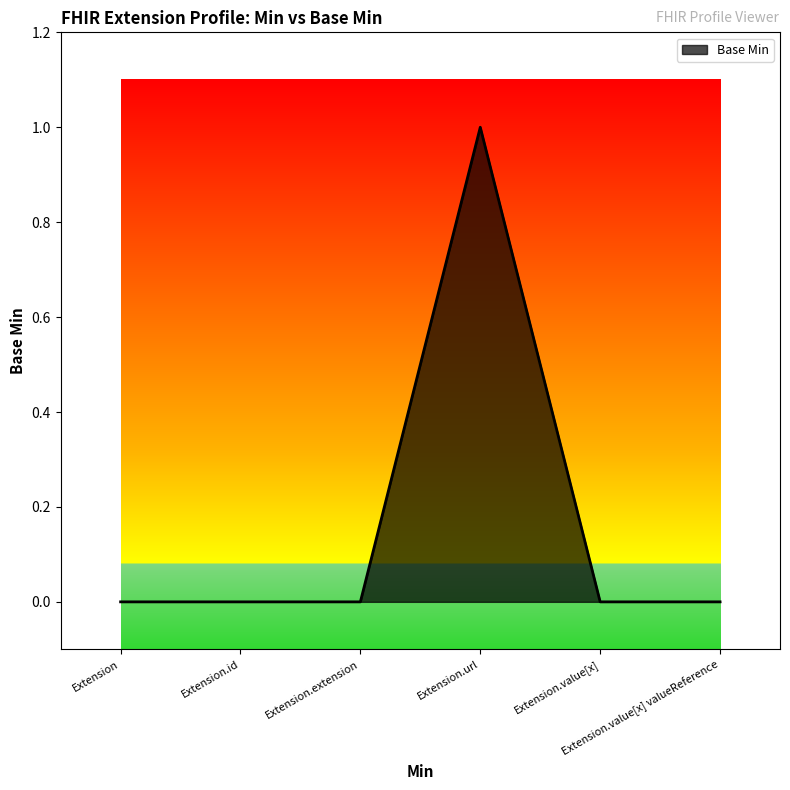

The value at Extension.extension is 1. True or false?

False